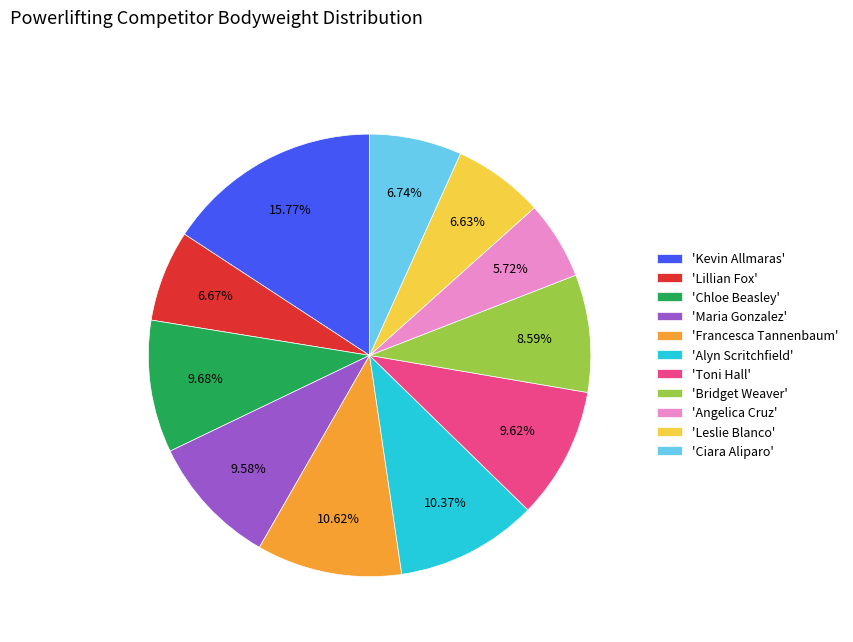

Which category has the biggest portion of the pie?

'Kevin Allmaras'